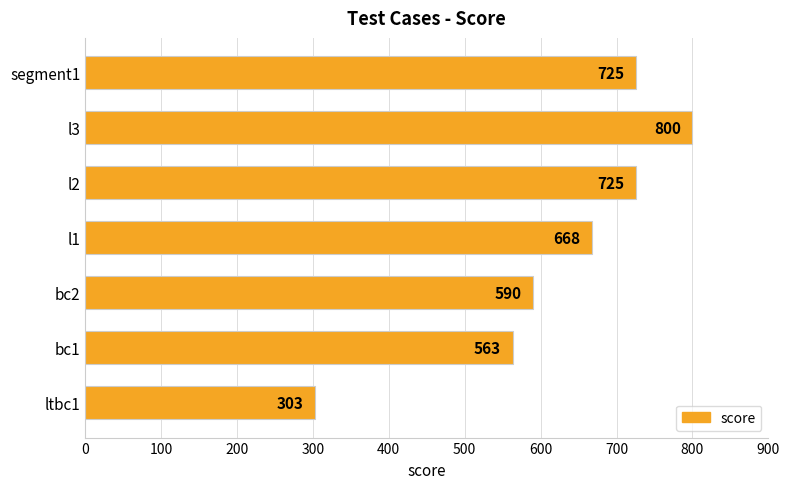

What is the change in value from bc2 to l2?

+135